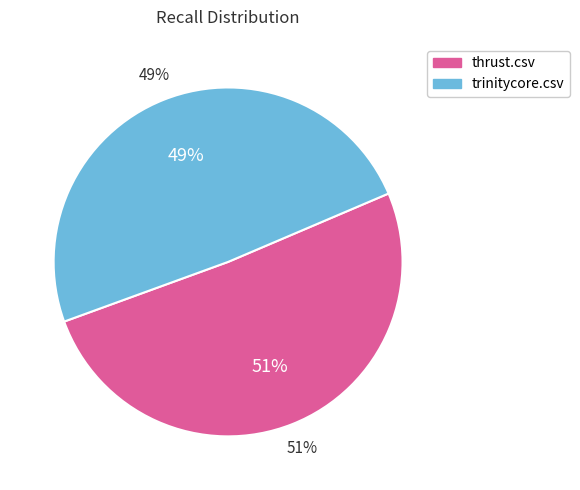

What percentage is the trinitycore.csv slice, to the nearest percent?

49%